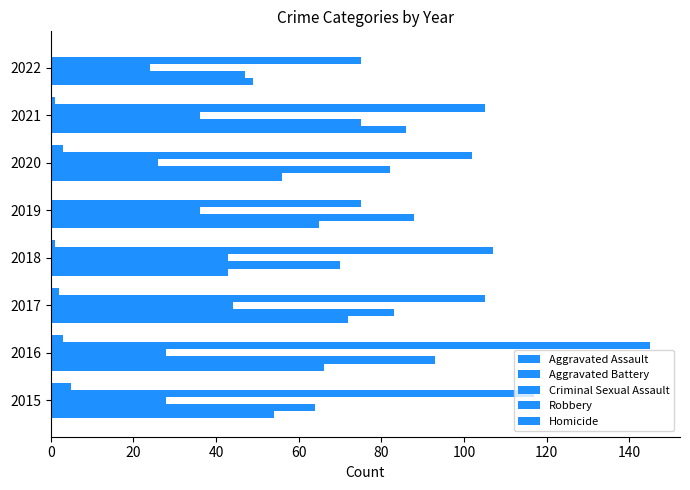

What is the value of the Criminal Sexual Assault bar at the 8th from the left?

24